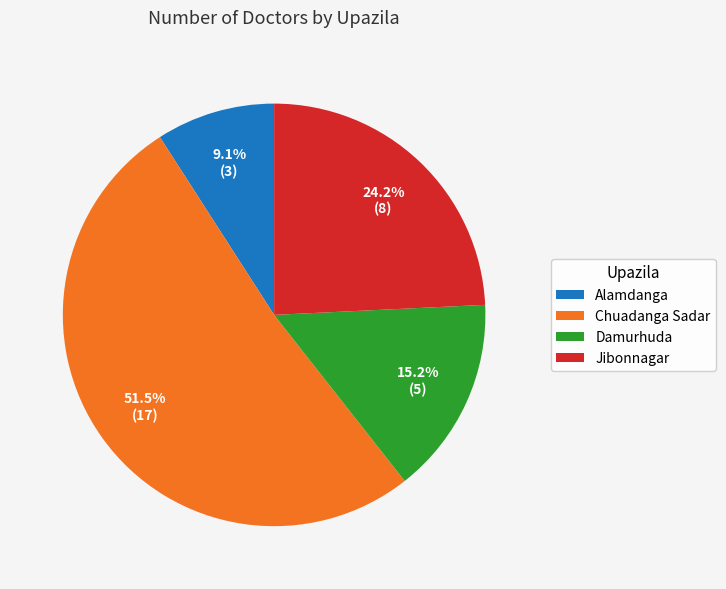

Approximately how many times larger is the value at Damurhuda compared to Alamdanga?

1.7